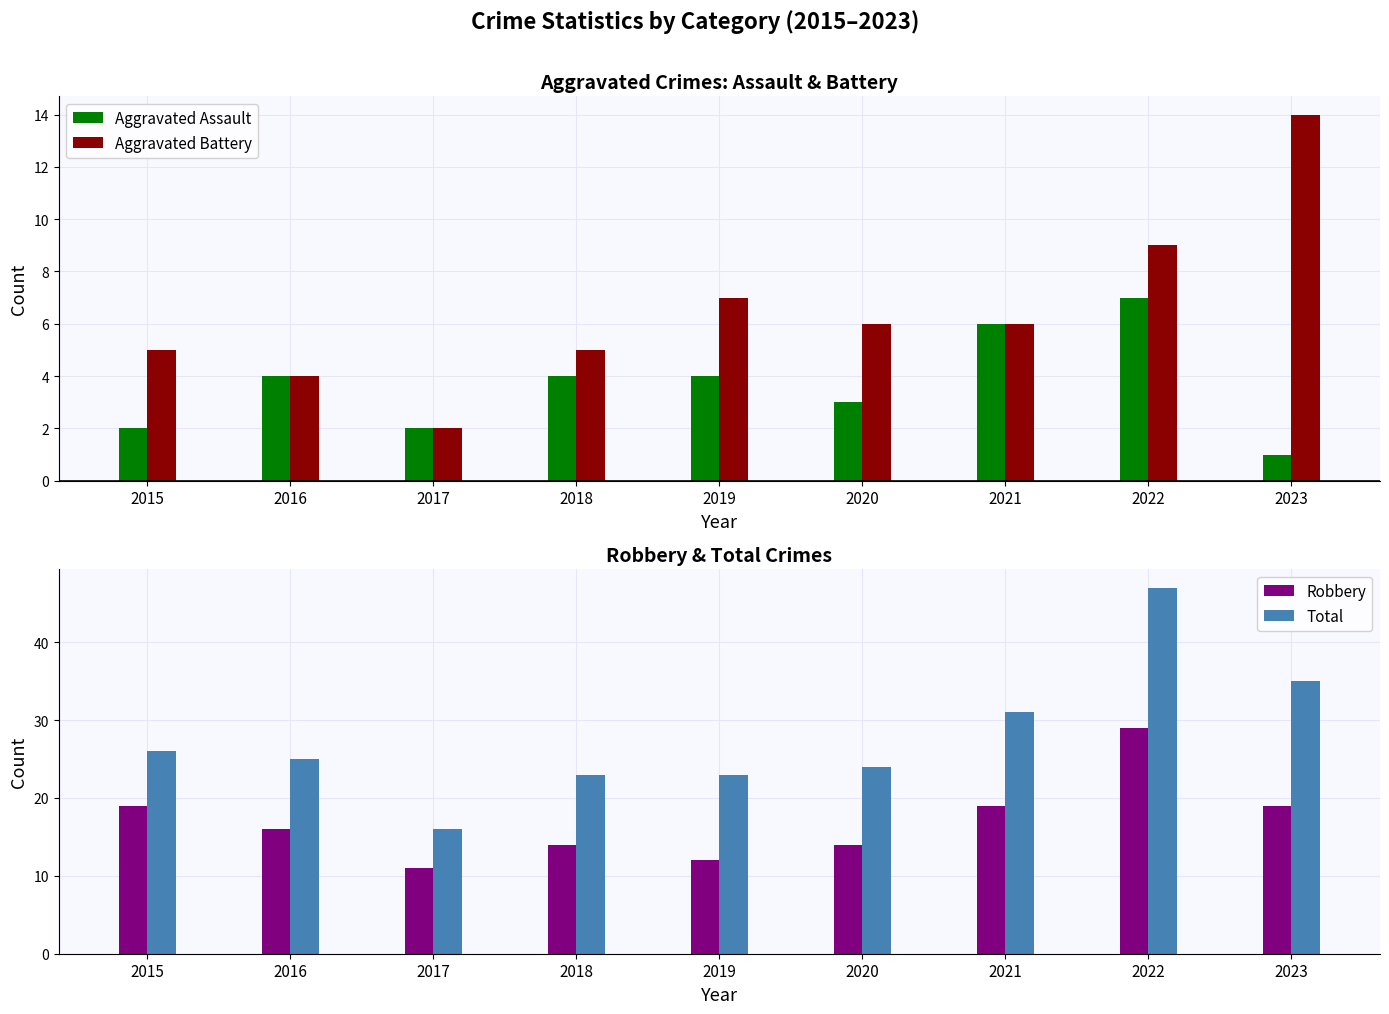

Does the chart contain any negative values?

No